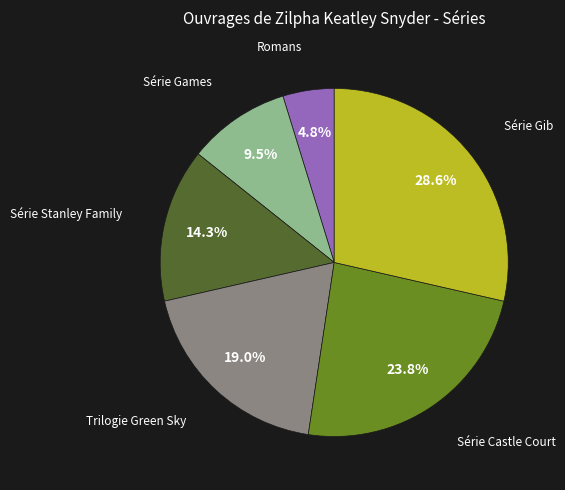

Does any single category account for the majority?

No